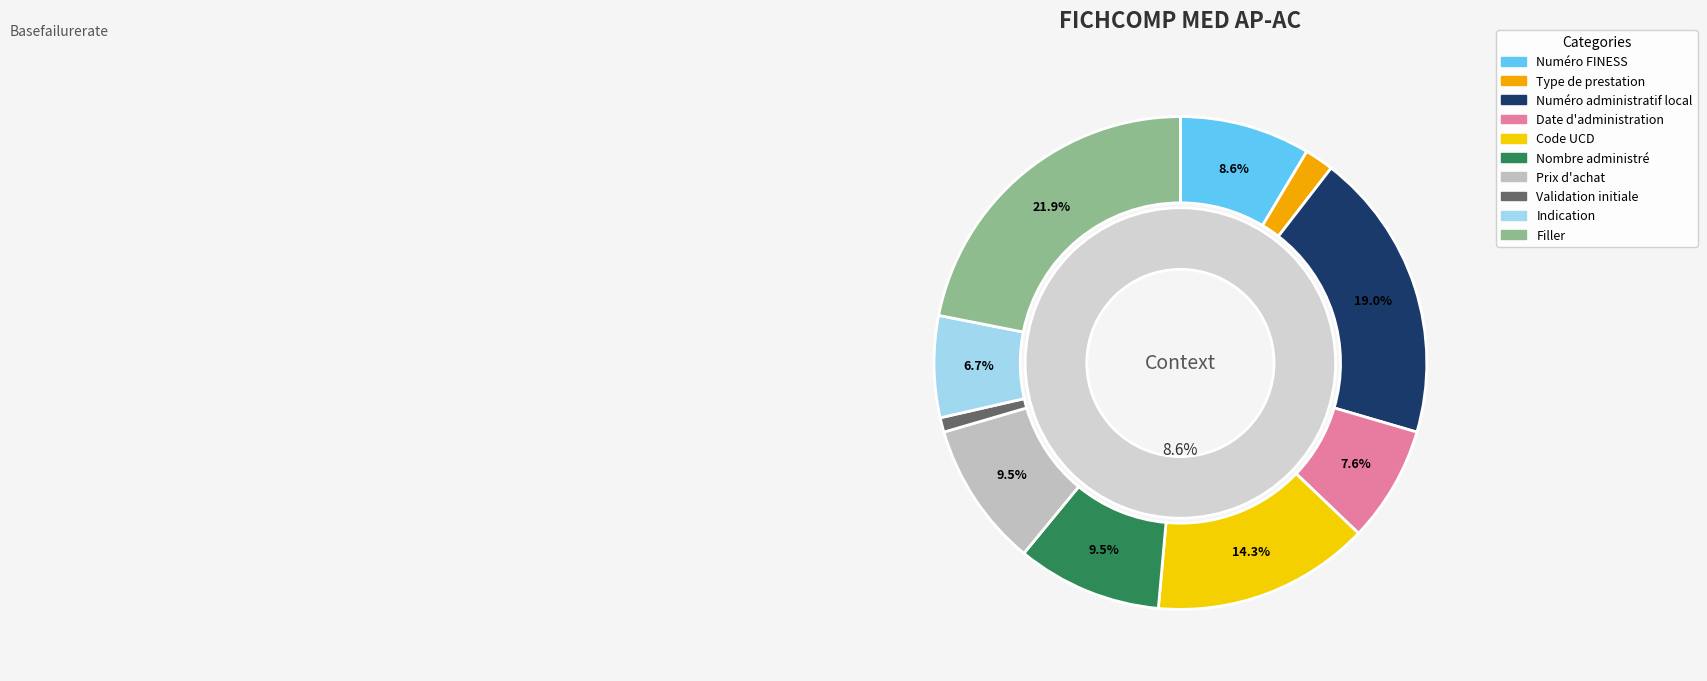

Is the sum of Type de prestation and Prix d'achat greater than half?

No